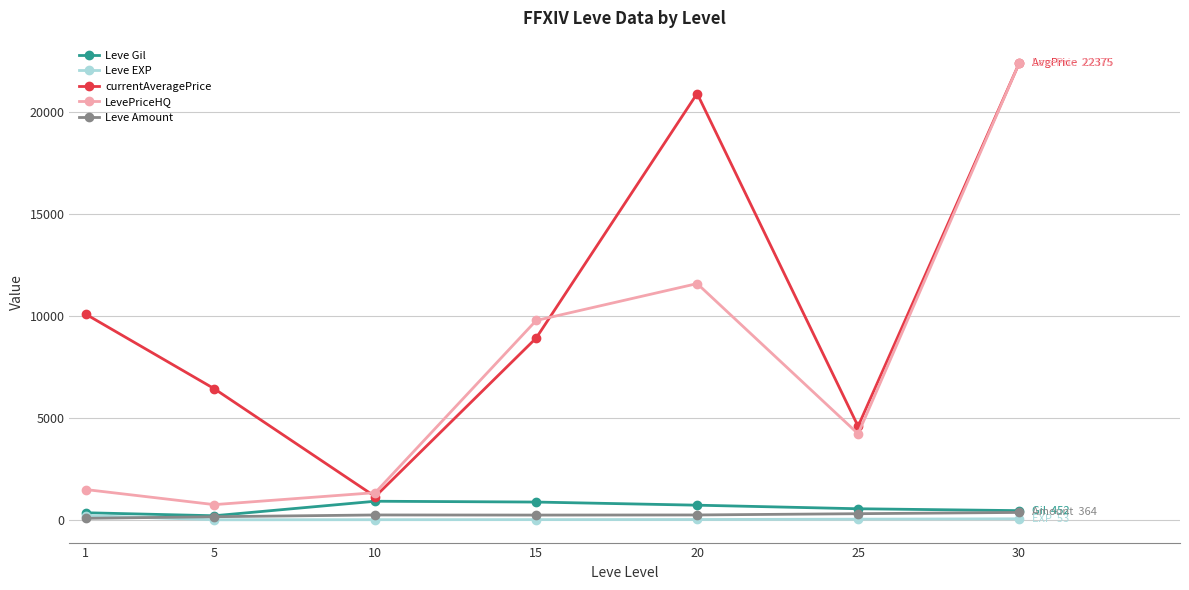

True or false: Leve EXP and currentAveragePrice intersect in this chart.

False